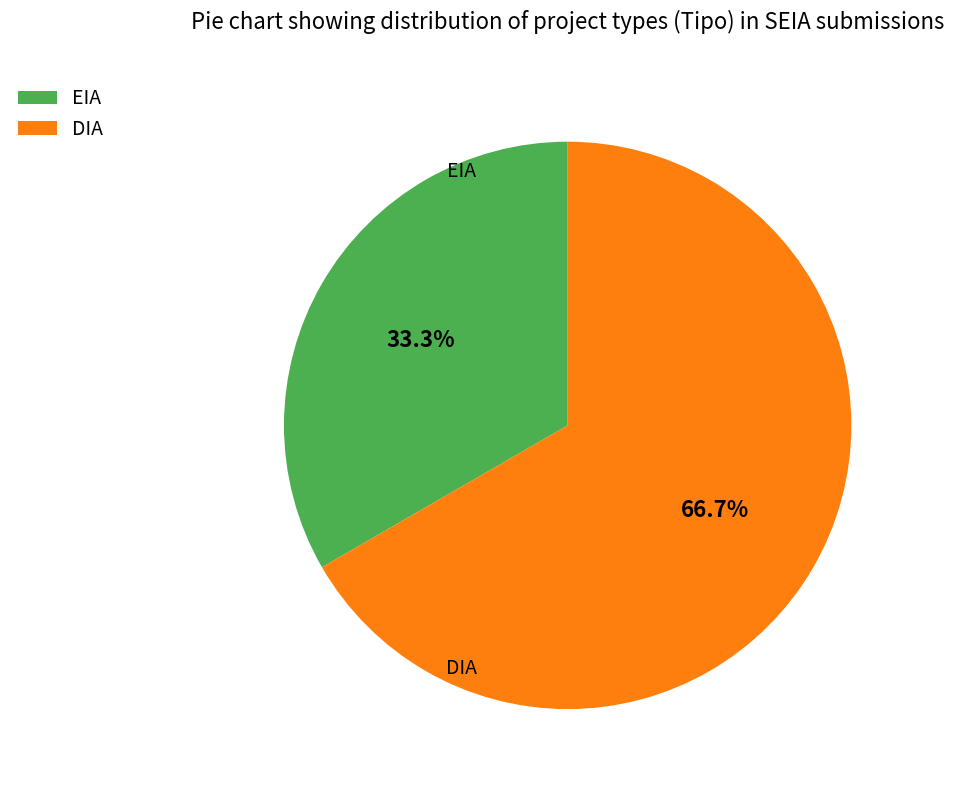

What percentage is NOT represented by EIA?

66.7%